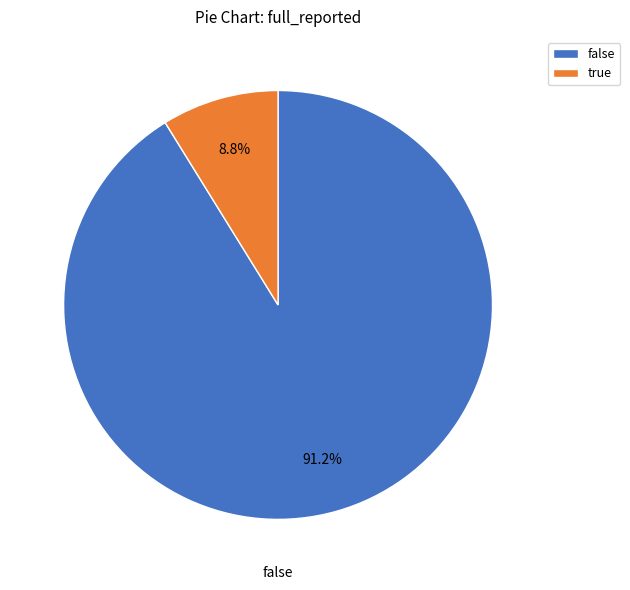

Do true and false together represent more than half of the pie?

Yes